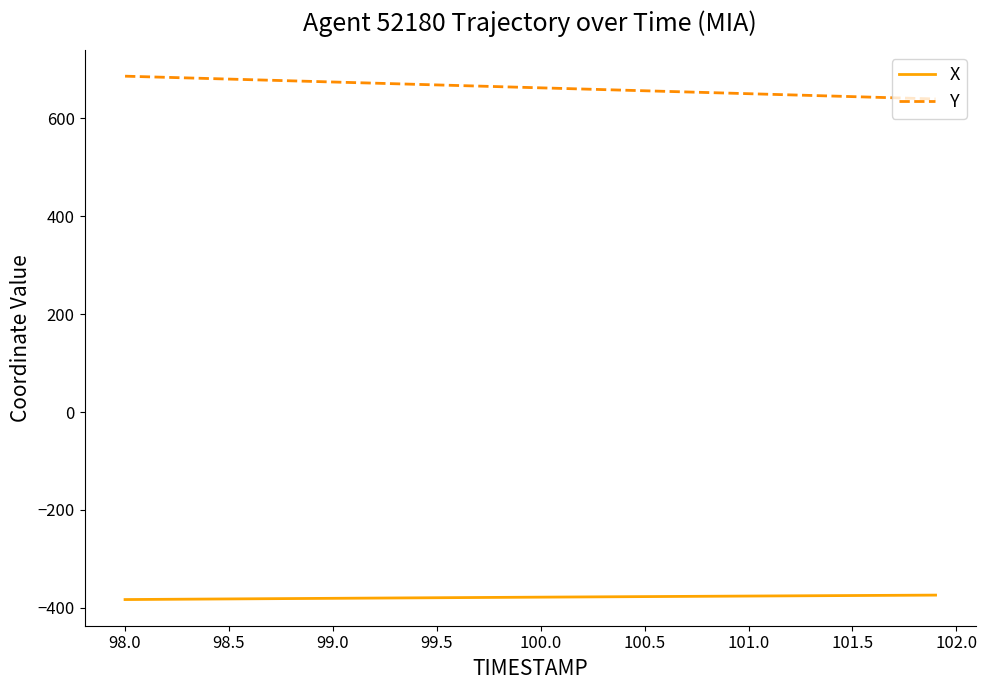

Rank the series by their maximum value, from highest to lowest.

Y, X